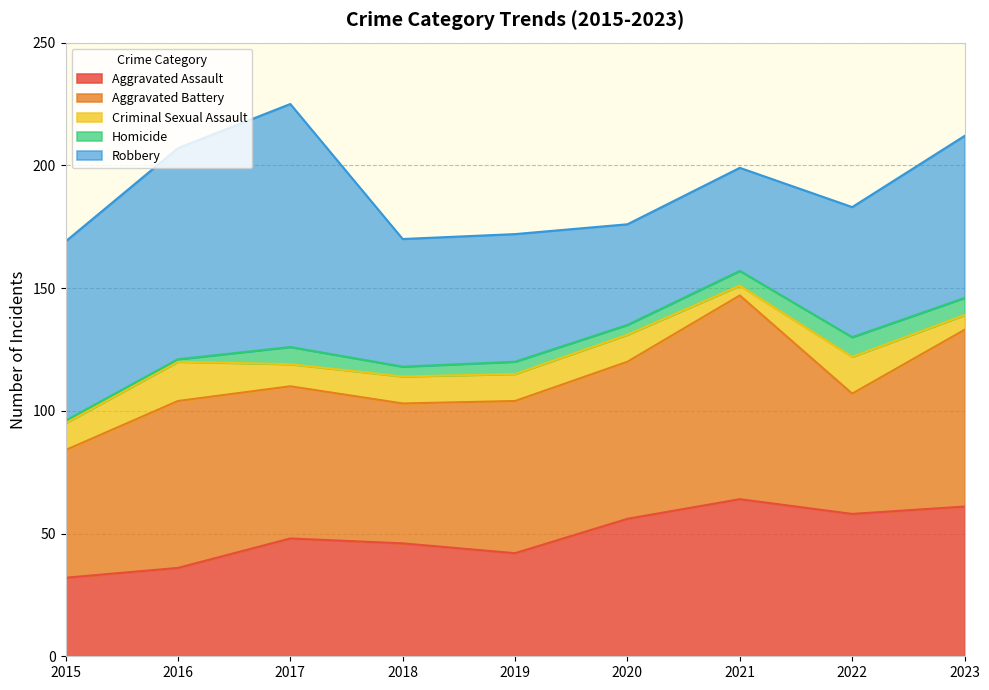

How many distinct data groups are displayed?

5